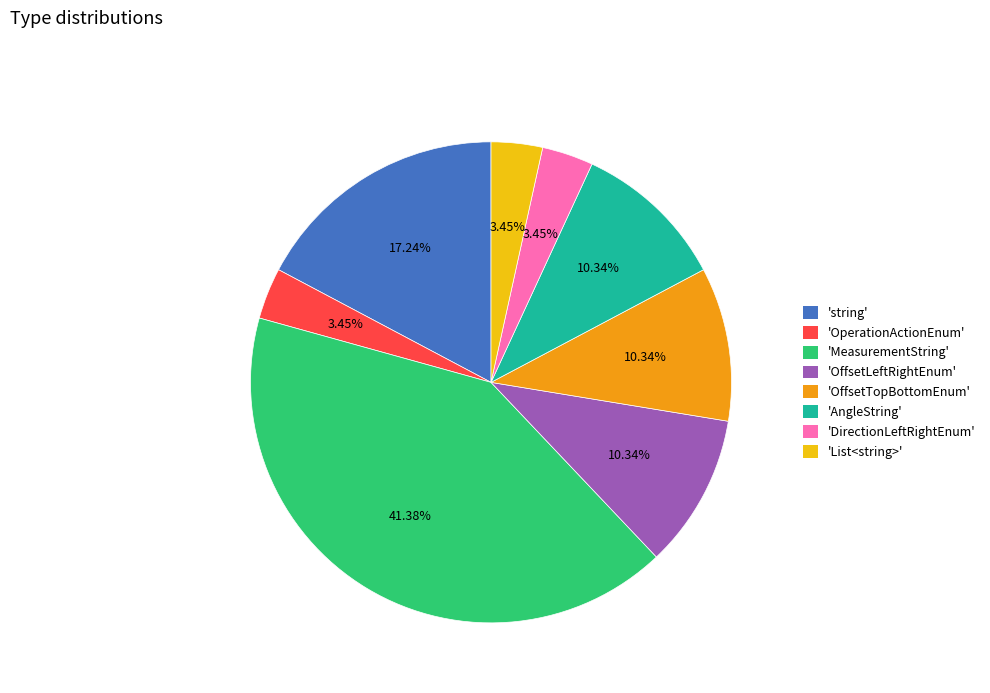

What is the ratio of the value at 'AngleString' to the value at 'DirectionLeftRightEnum'?

3.0